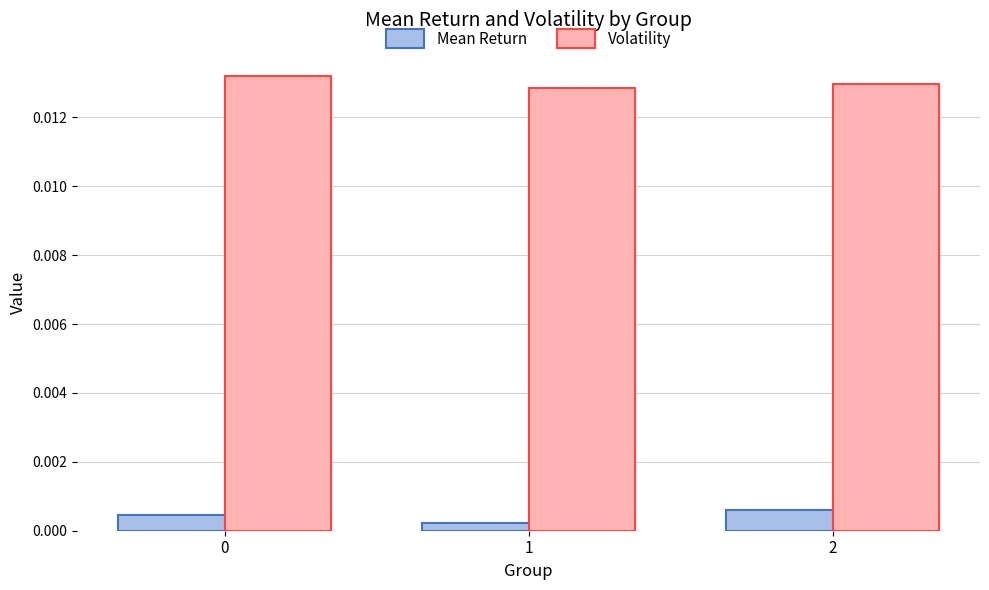

Rank the series at 2 from lowest to highest value.

Mean Return, Volatility